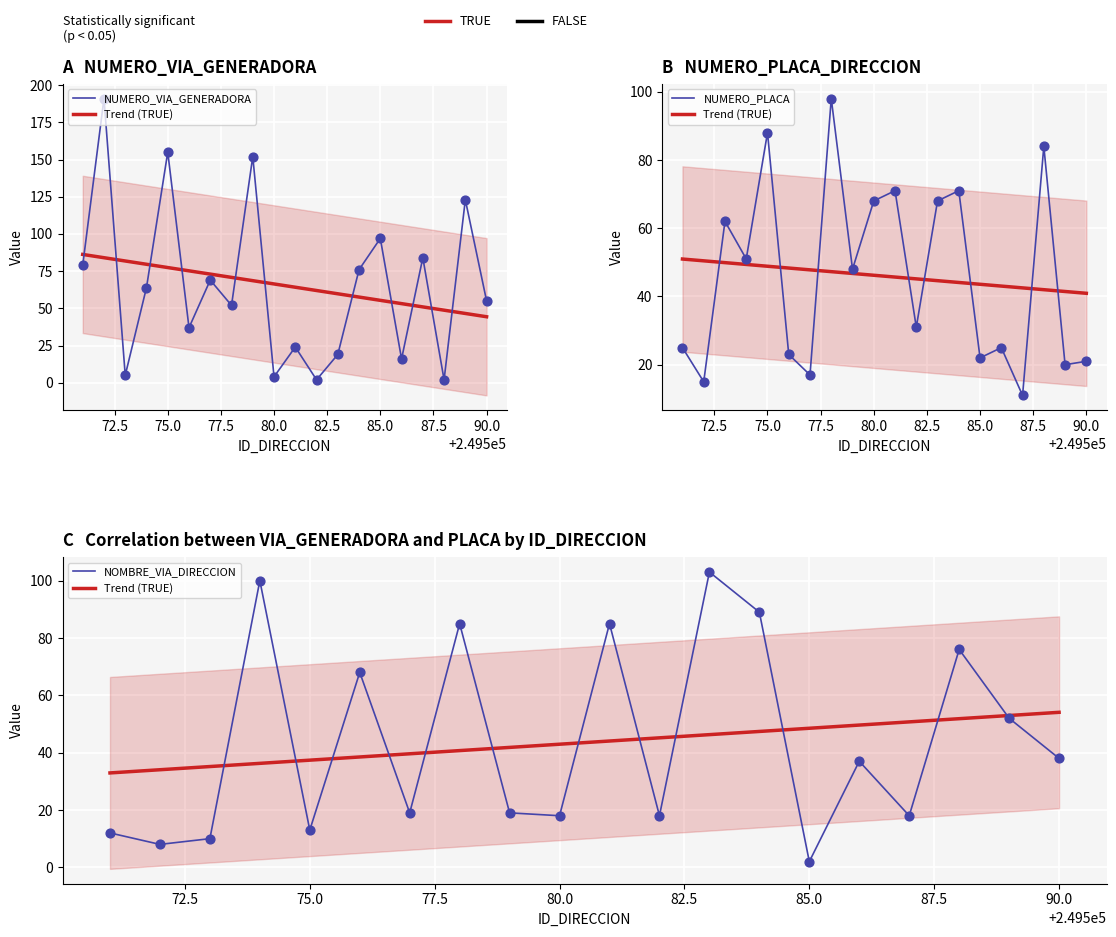

At how many categories does at least one series exceed 123?

3